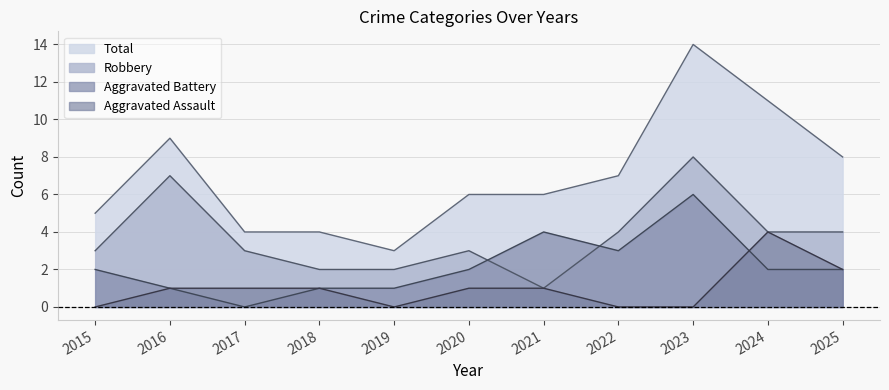

At 2018, list the series in order from largest to smallest.

Total, Robbery, Aggravated Assault, Aggravated Battery